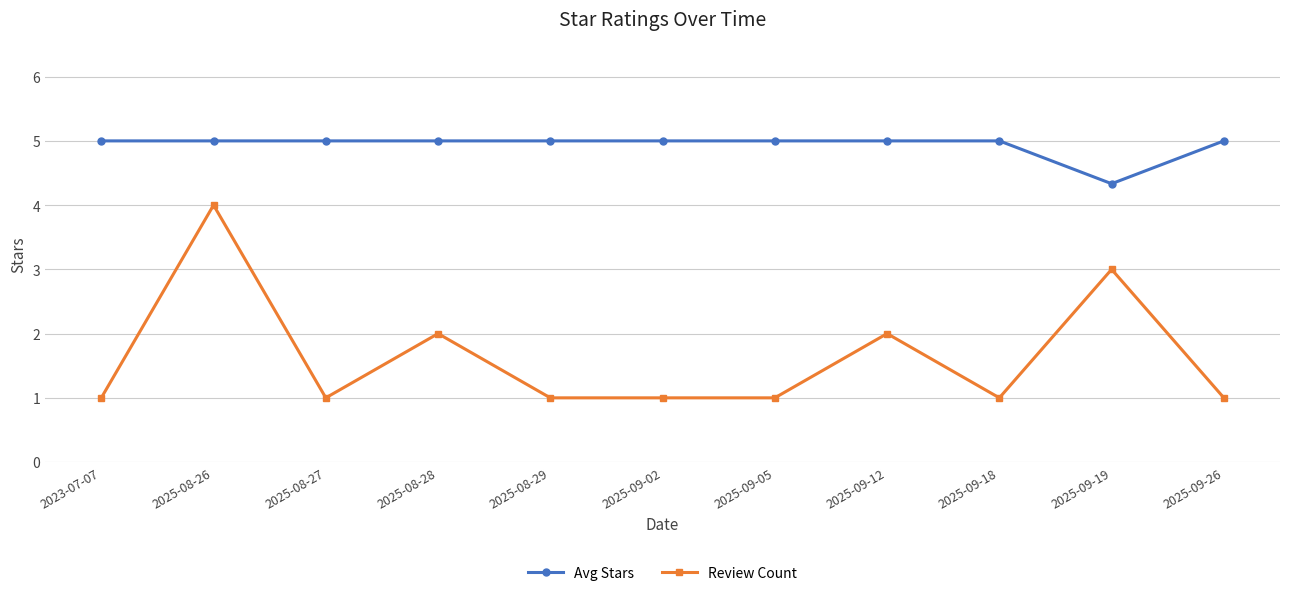

List the series in order of their peak value, highest first.

Avg Stars, Review Count